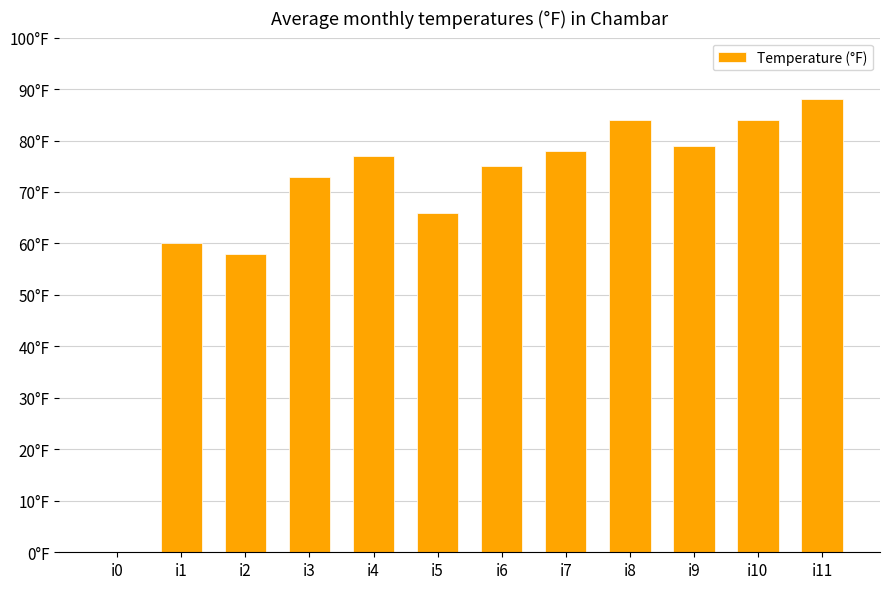

Reading right to left, extract all data points from this chart.

i11=88	i10=84	i9=79	i8=84	i7=78	i6=75	i5=66	i4=77	i3=73	i2=58	i1=60	i0=0